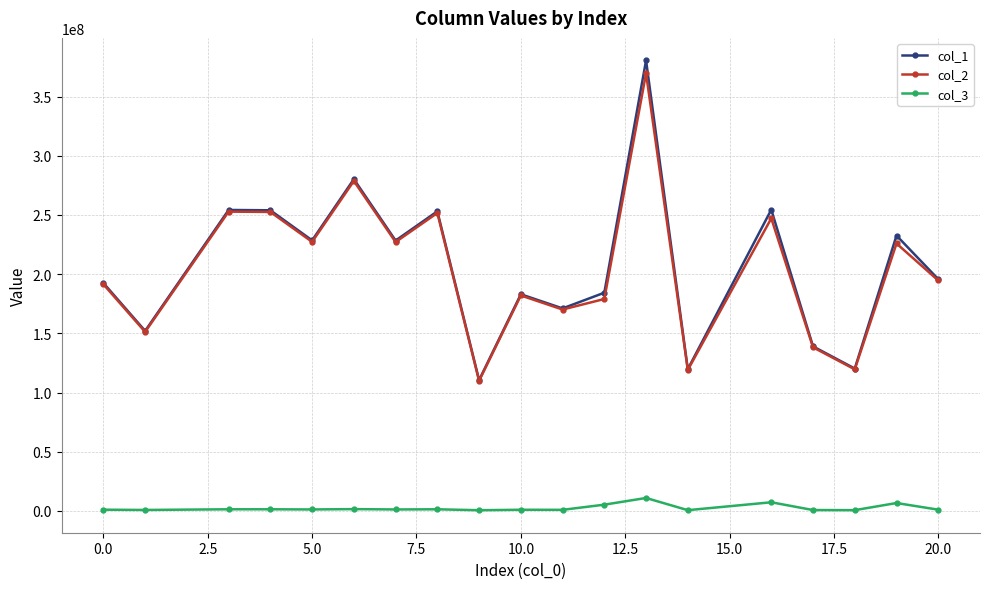

Which series has the largest range (max minus min)?

col_1